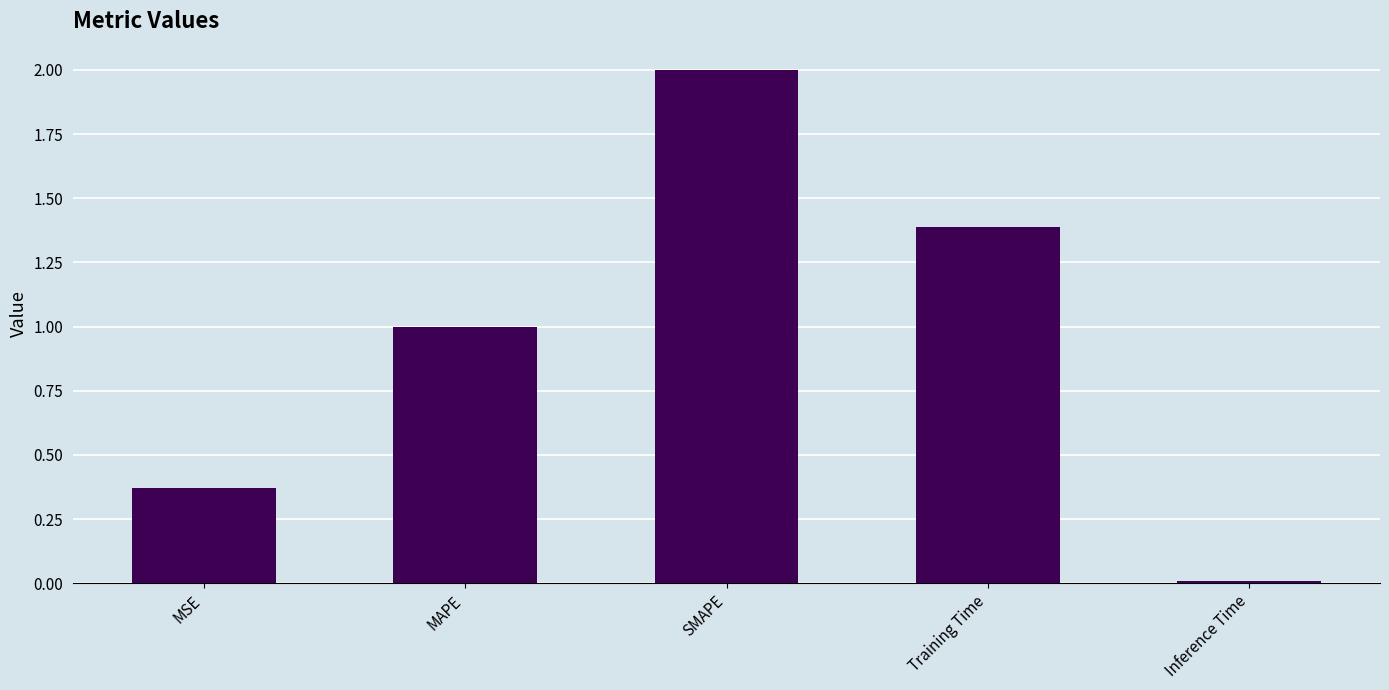

What is the sum of all values?

4.8